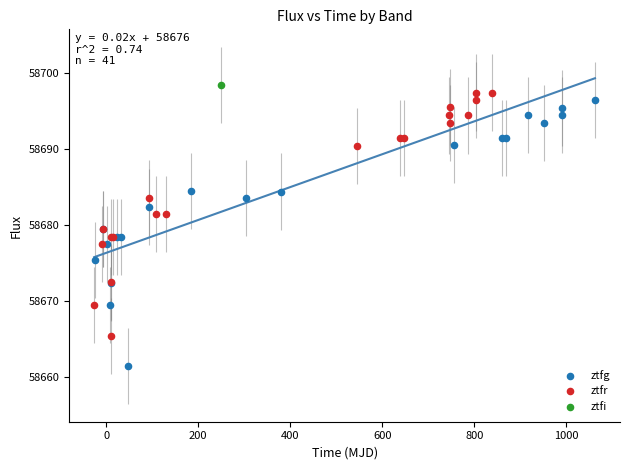

What are all the series names shown in the legend?

ztfg, ztfr, ztfi